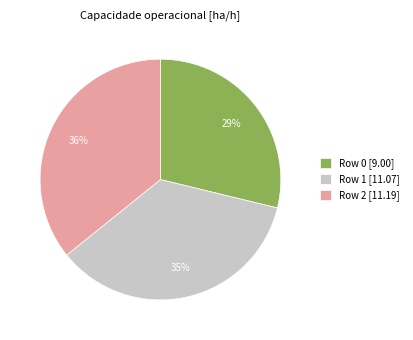

Does Row 2 represent more than half of the total?

No